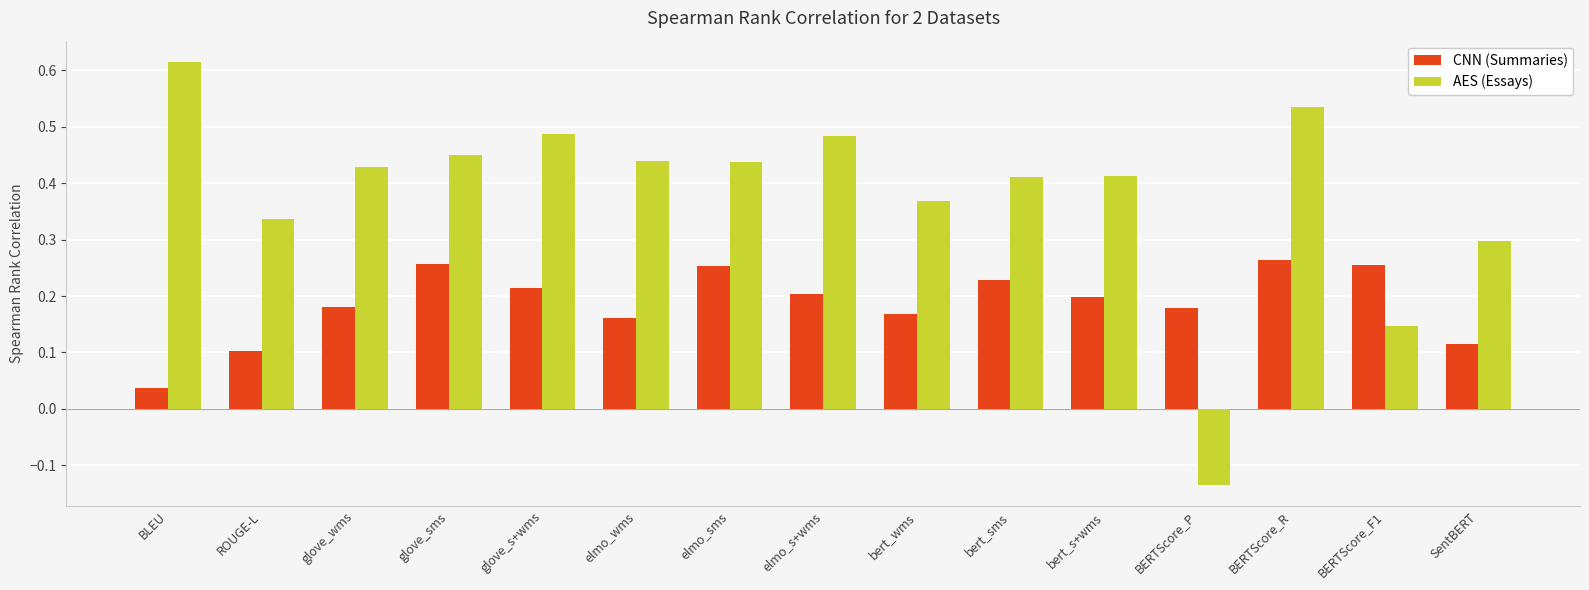

Where does the AES (Essays) series first go above 0?

BLEU